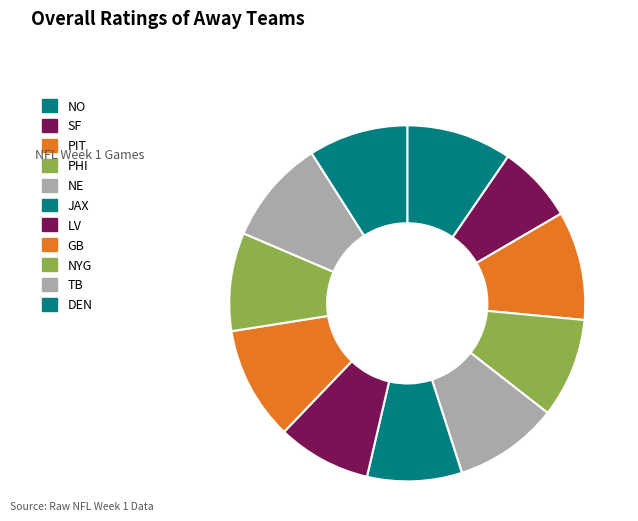

Count the number of slices in the pie.

11